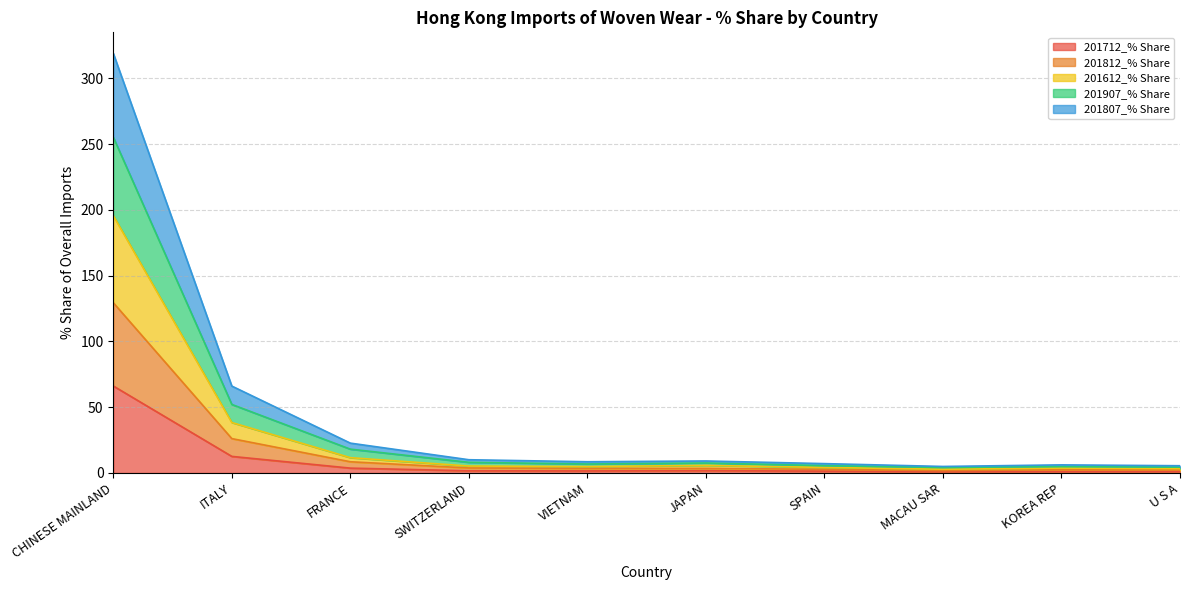

In 201712_% Share, how many points are higher than both neighbors (excluding endpoints)?

2